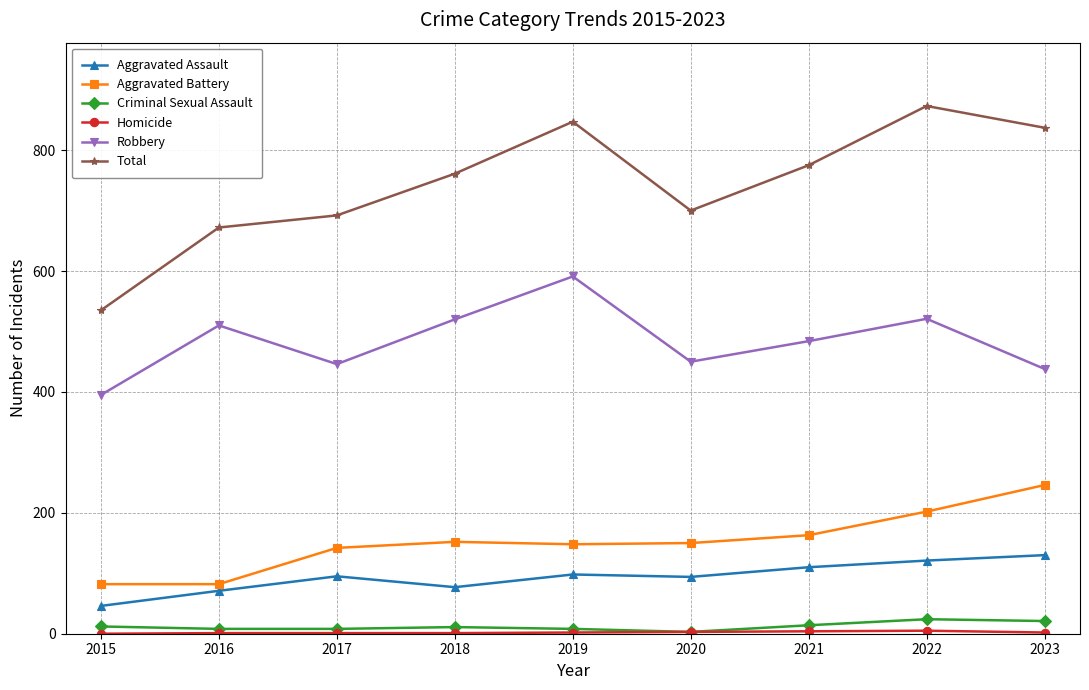

What is the minimum value for Aggravated Assault?

46